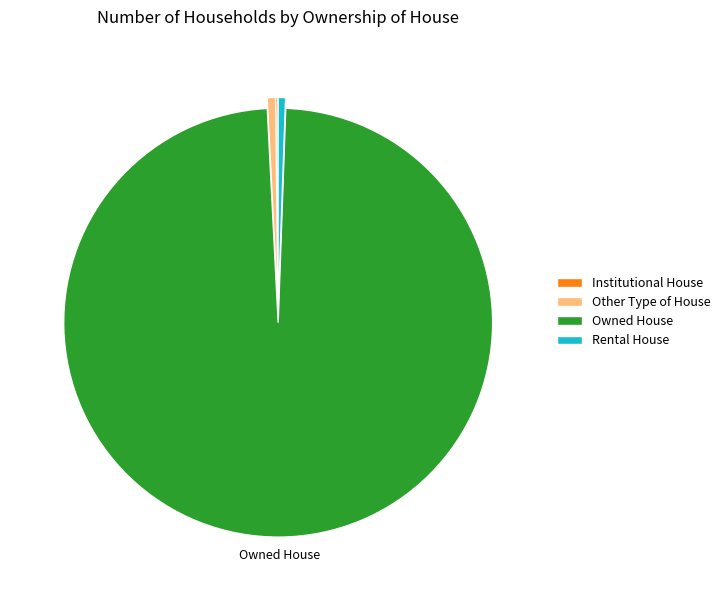

Which category has the biggest portion of the pie?

Owned House